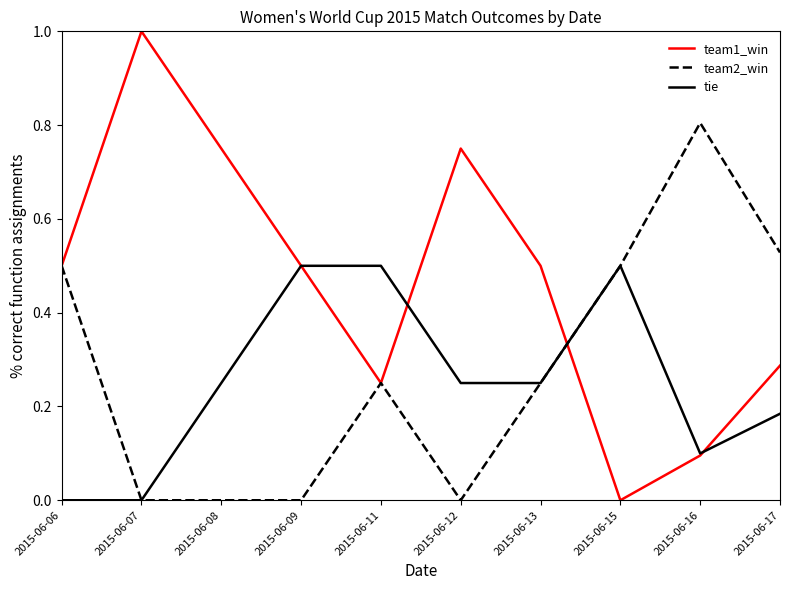

In team2_win, how many points are higher than both neighbors (excluding endpoints)?

2